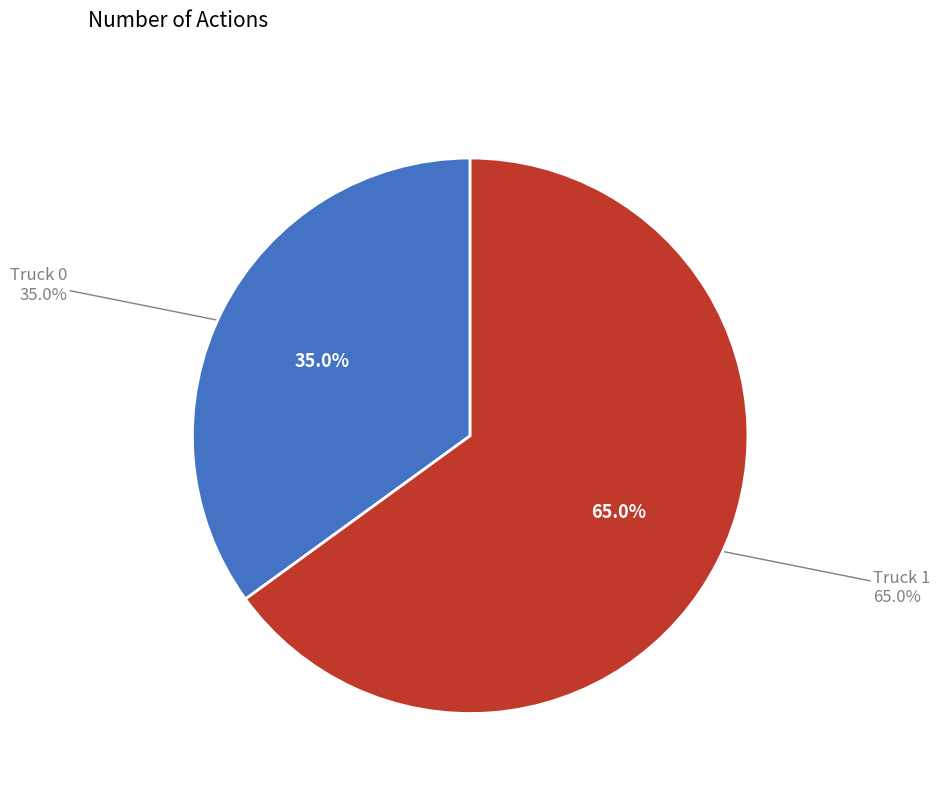

What percentage is NOT represented by Truck 0?

65.0%